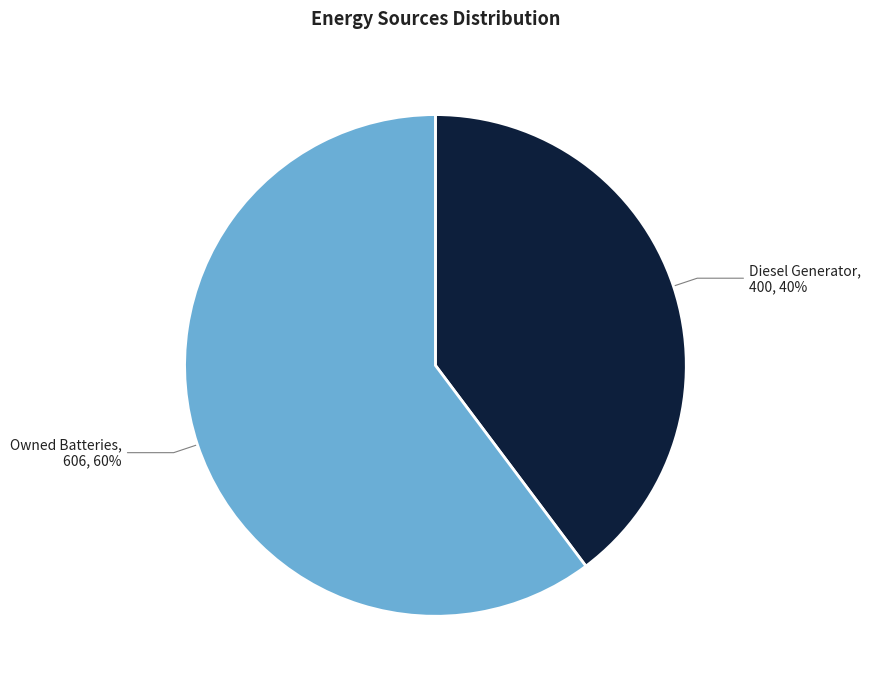

What is the smallest slice in the pie chart?

Diesel Generator